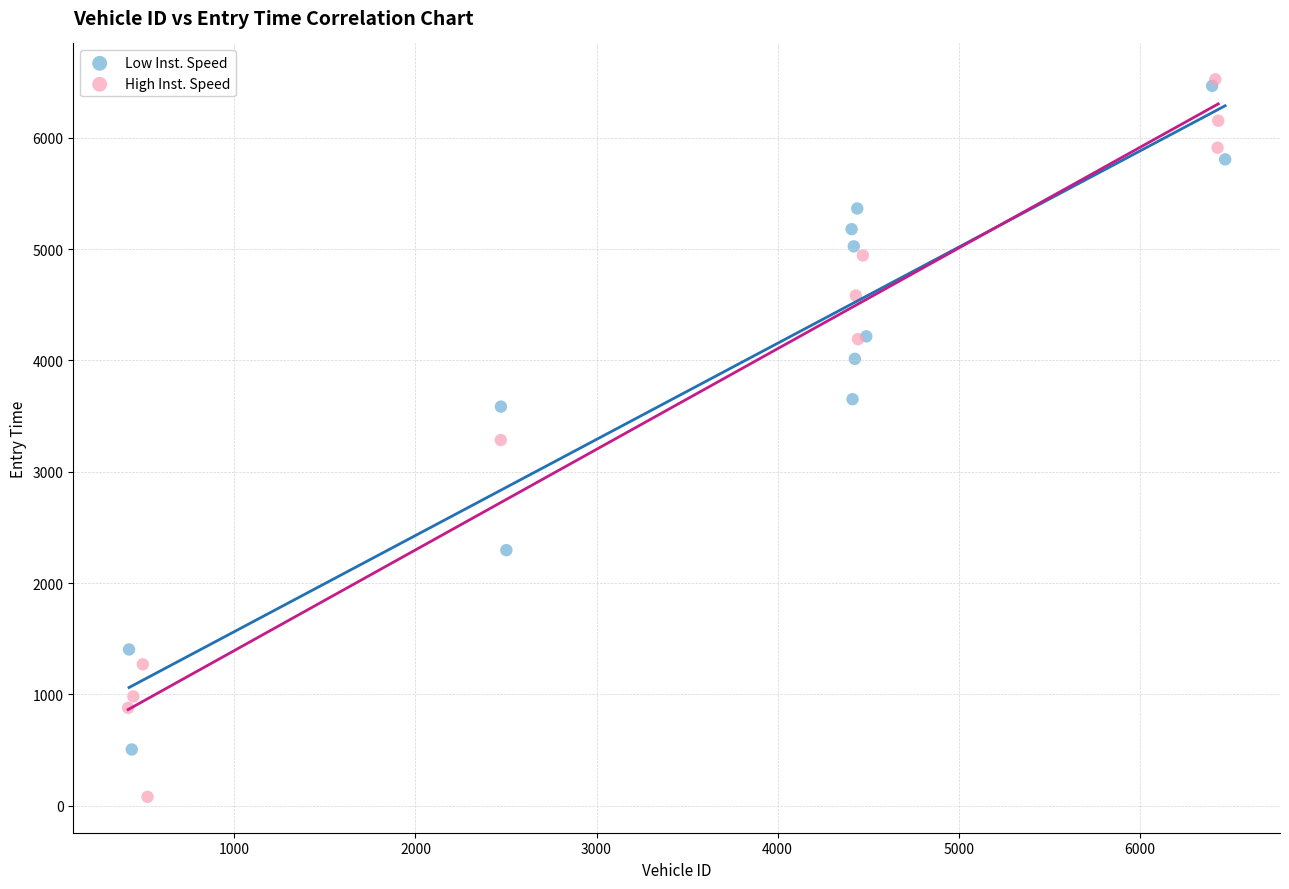

Which series reaches the maximum Y coordinate?

High Inst. Speed